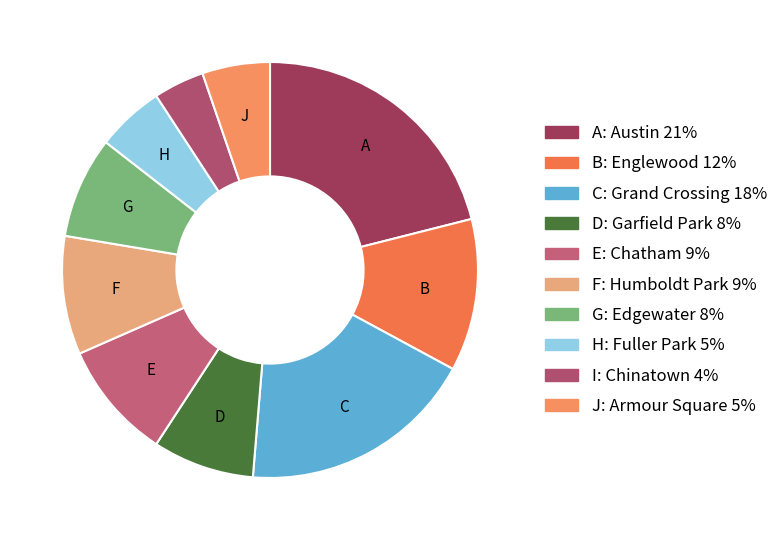

Does any single category account for the majority?

No